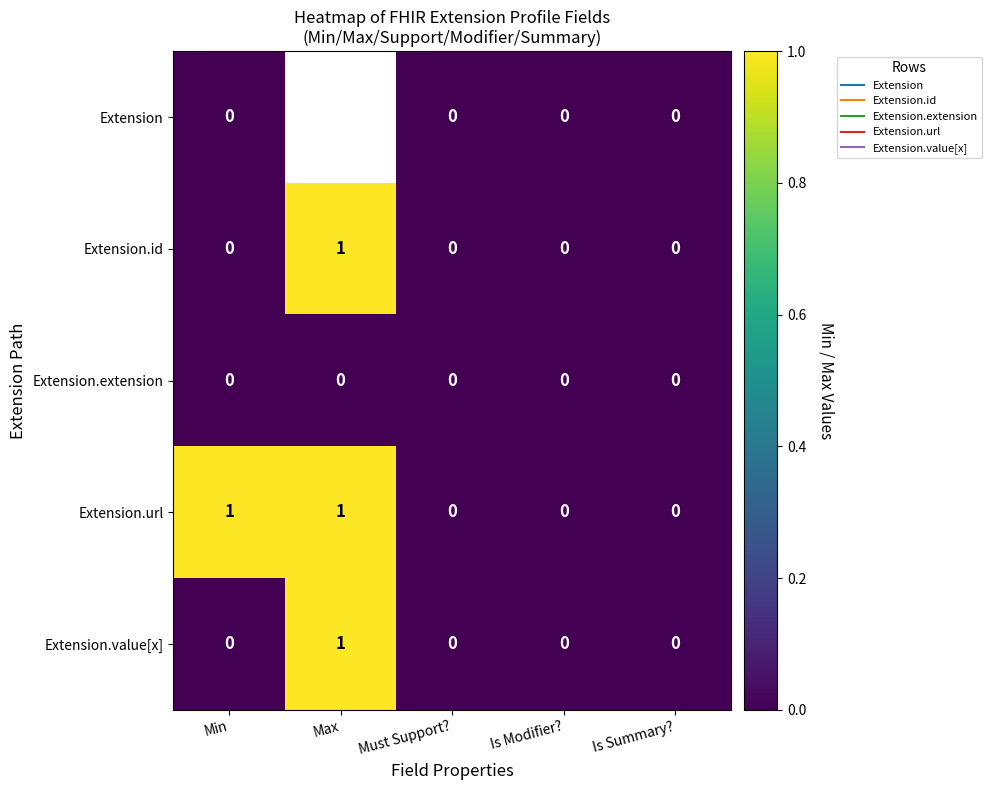

Which series has the widest spread of values?

Extension.id